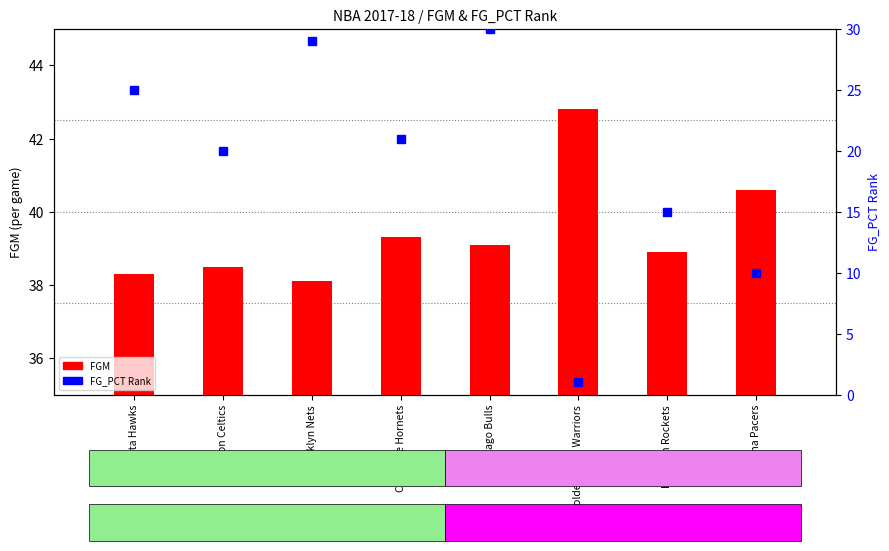

At which category is the sum across all series the highest?

Chicago Bulls